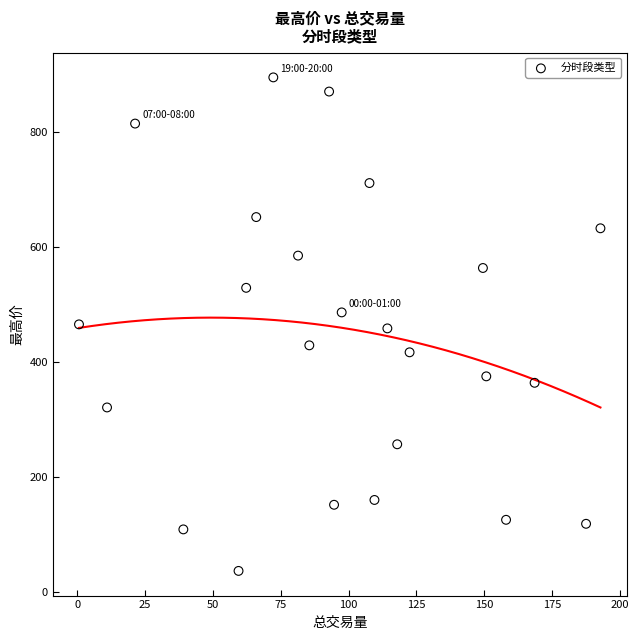

What is the range of X values (max minus min)?

192.2